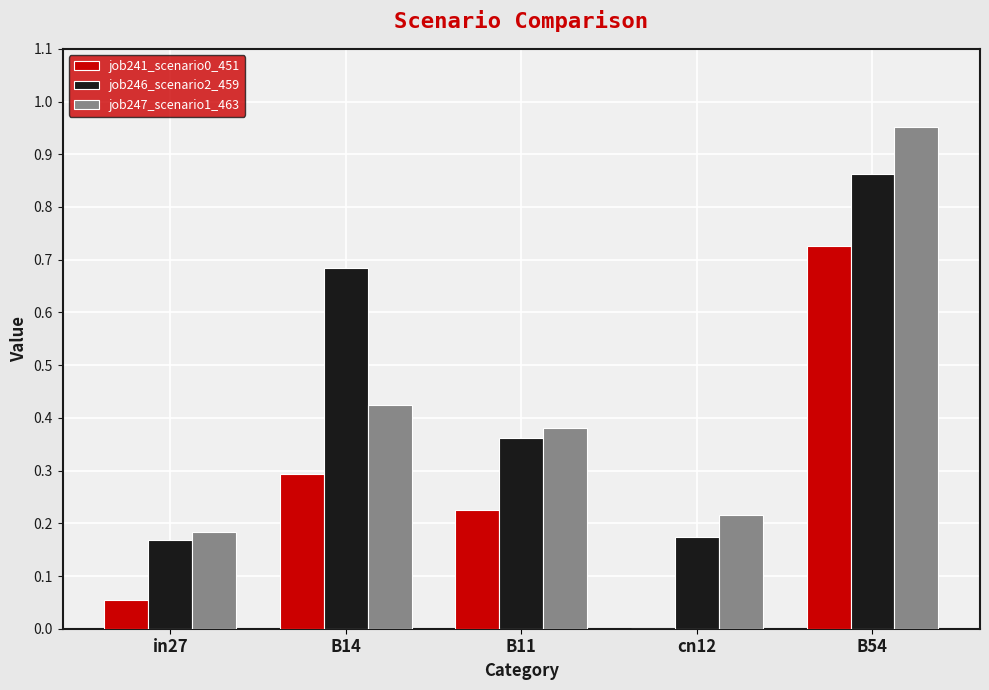

Which category has the highest value in the job246_scenario2_459 series?

B54